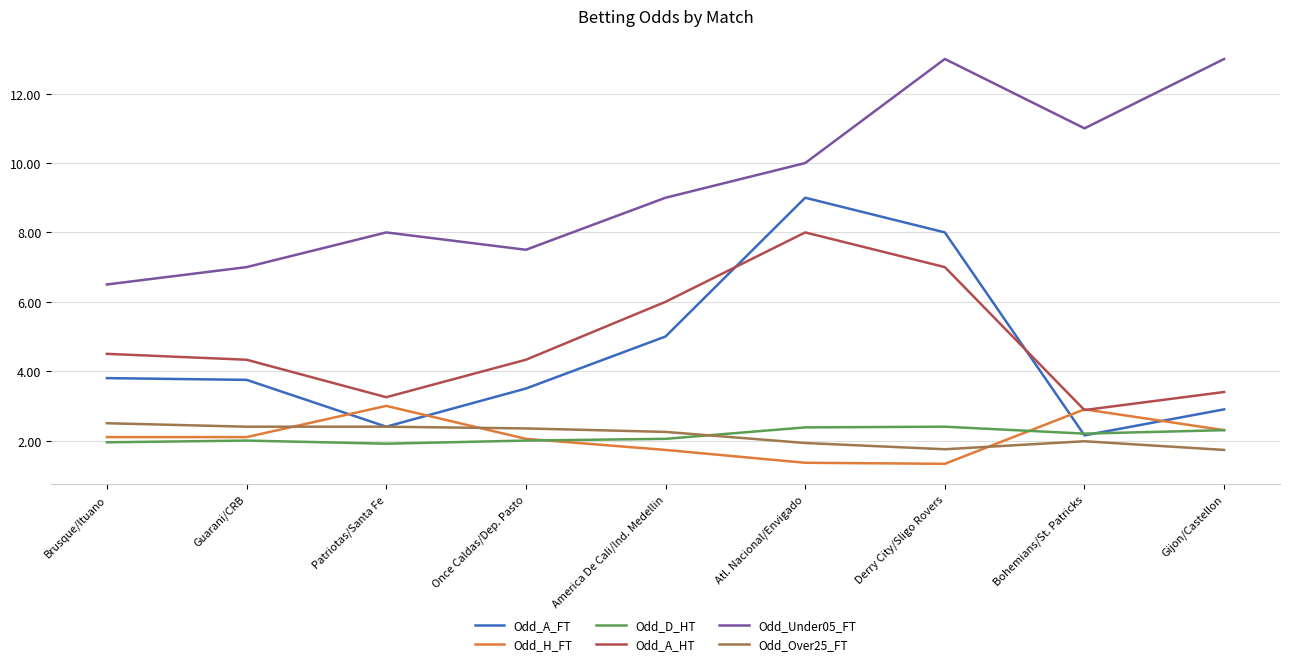

What is the total value across all series at Derry City/Sligo Rovers?

33.5